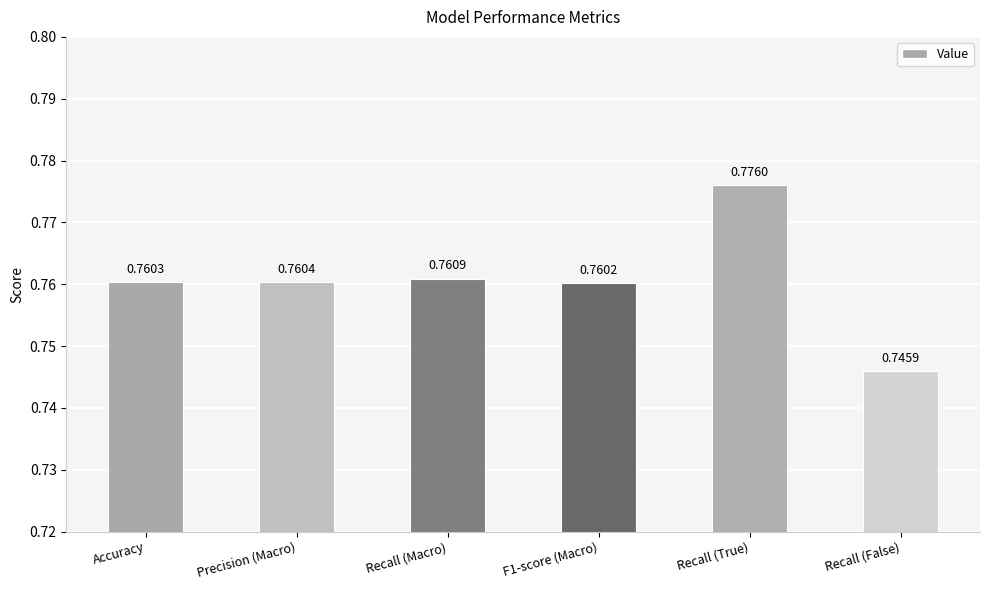

Rank the categories by value from lowest to highest.

Recall (False), F1-score (Macro), Accuracy, Precision (Macro), Recall (Macro), Recall (True)